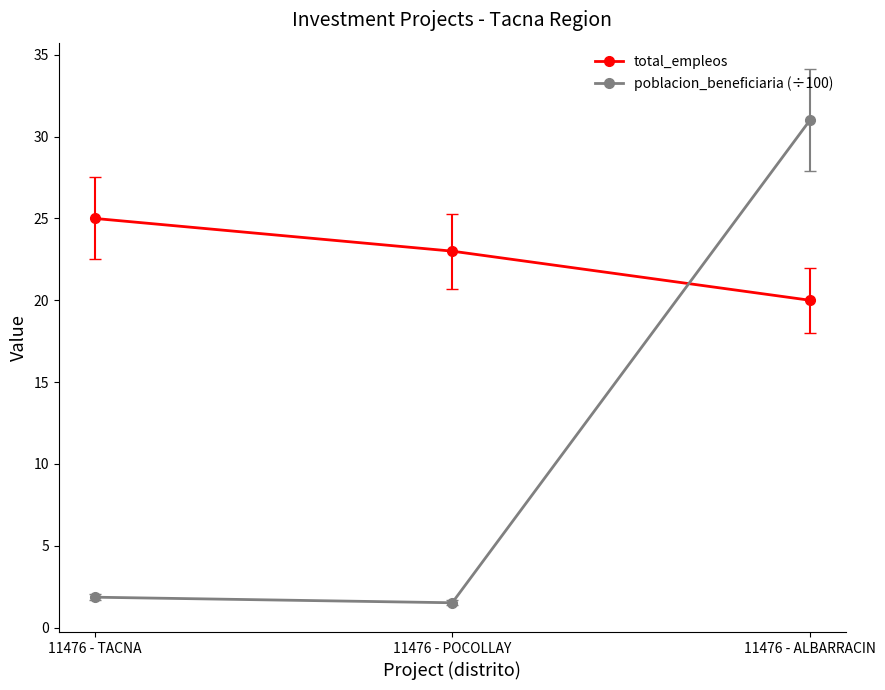

What is the spread (max minus min) of values at 11476 - POCOLLAY?

21.5